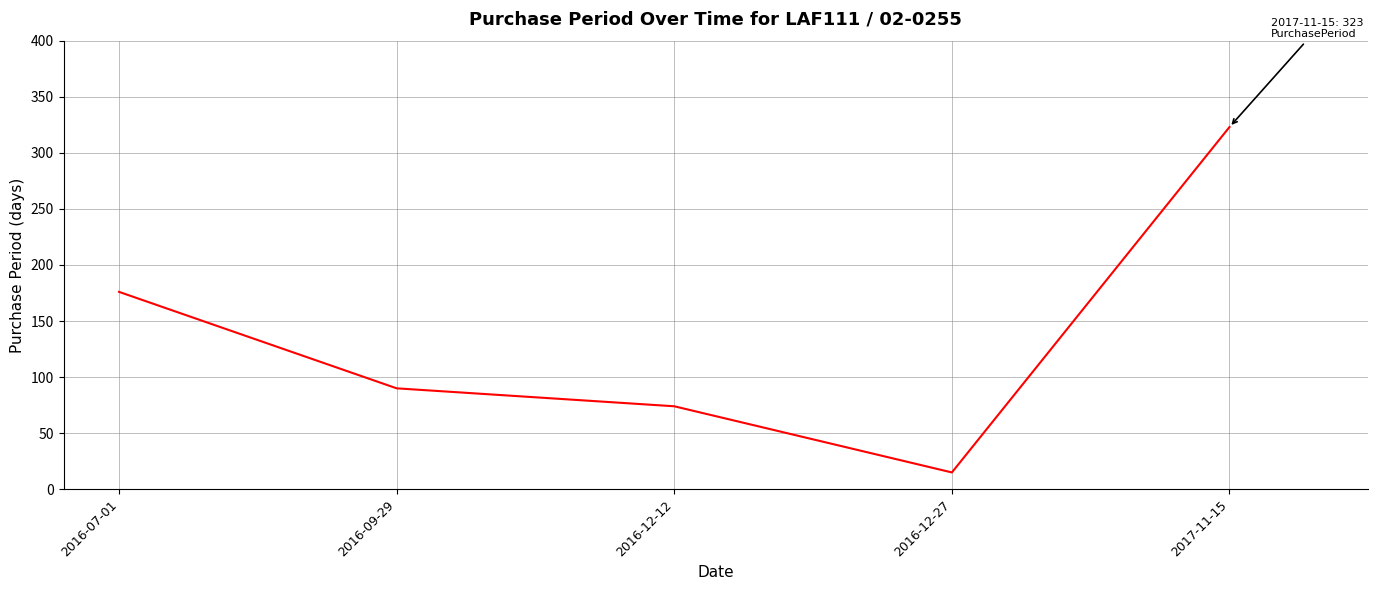

The chart shows a value of 83 at 2017-11-15. True or false?

False